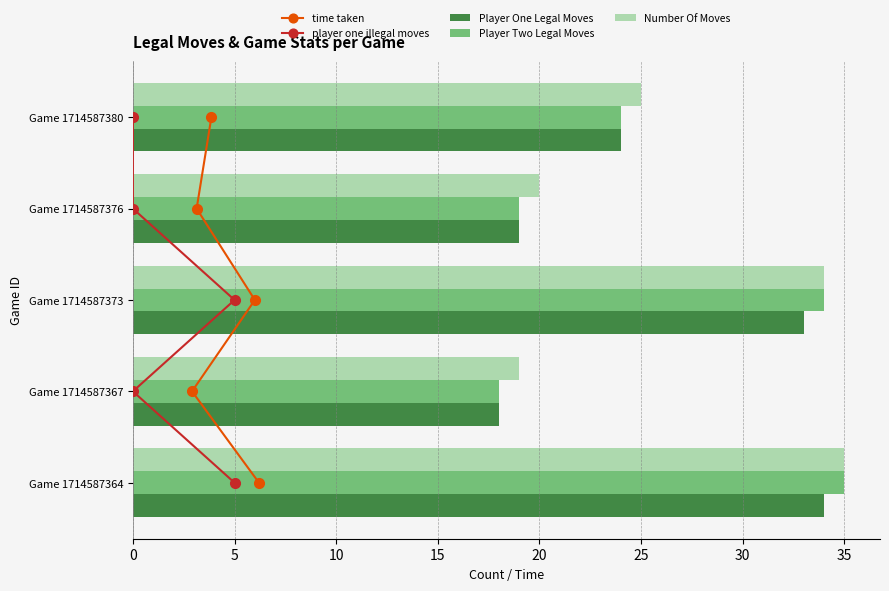

What is the difference between the maximum and minimum values in the Player One Legal Moves series?

16